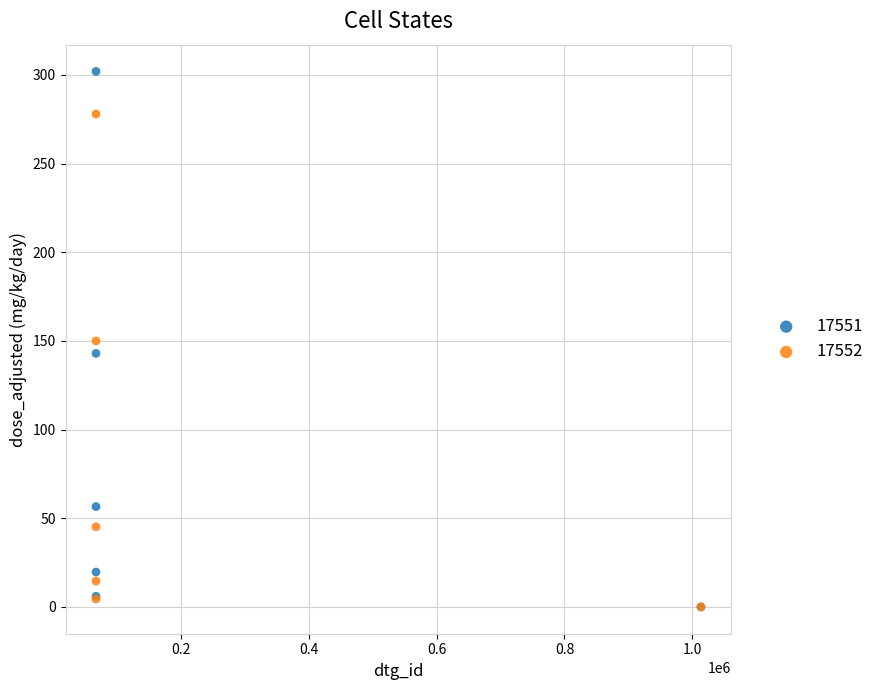

Which series contains the highest Y value?

17551